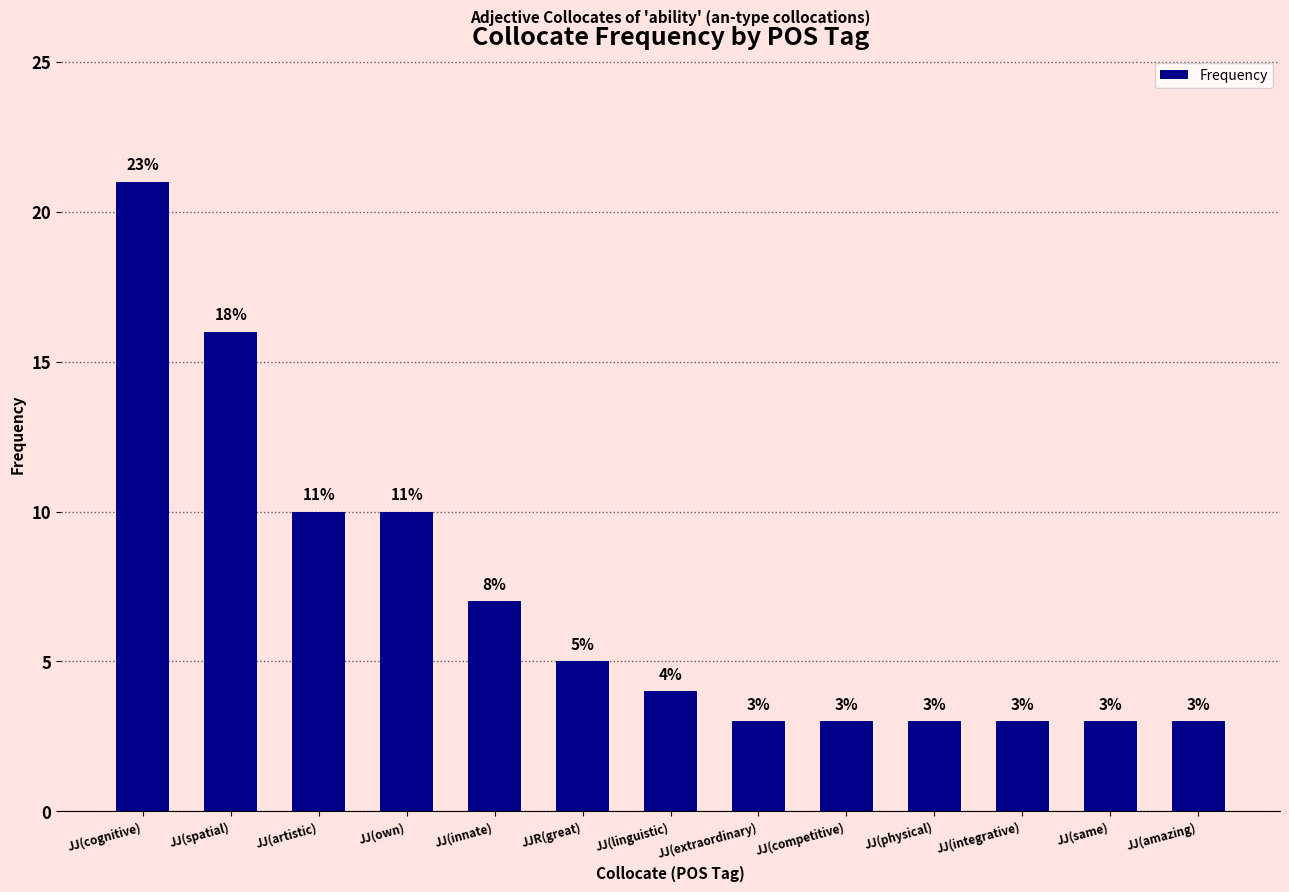

What is the sum of all values?

91